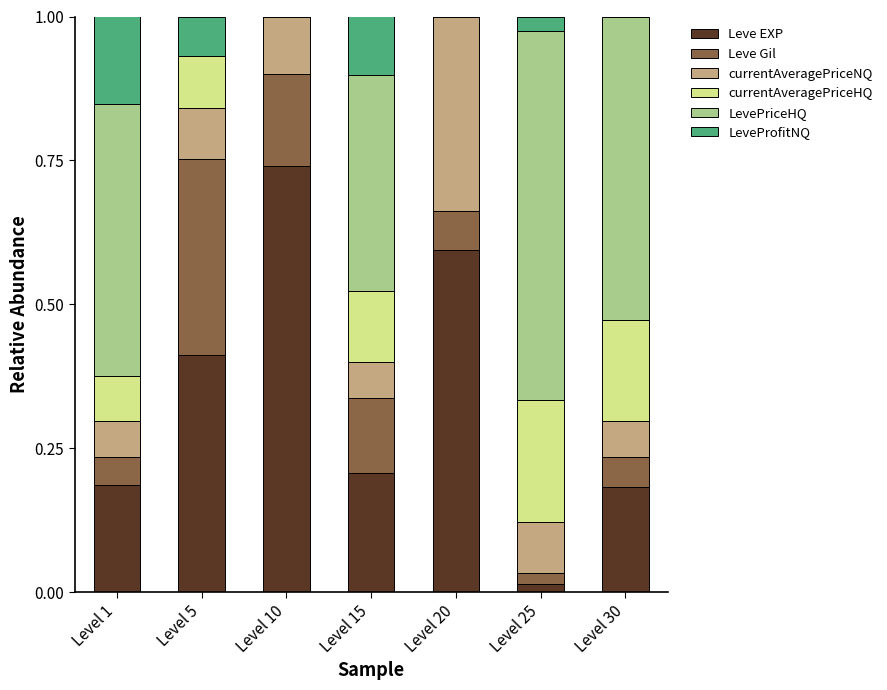

At which label does Leve EXP reach its peak?

Level 10